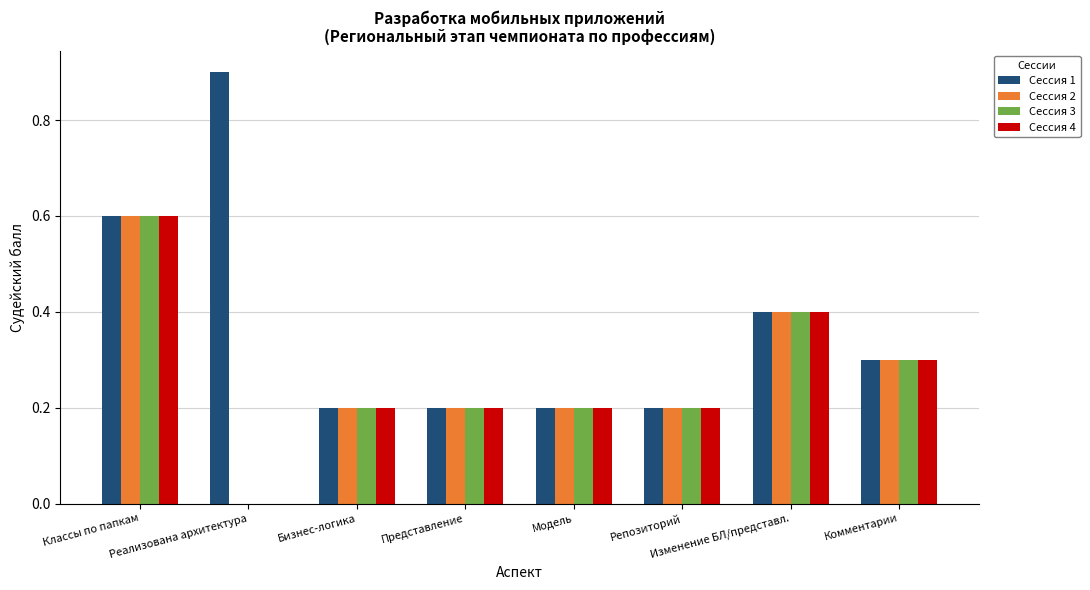

Does the chart contain stacked bars?

No